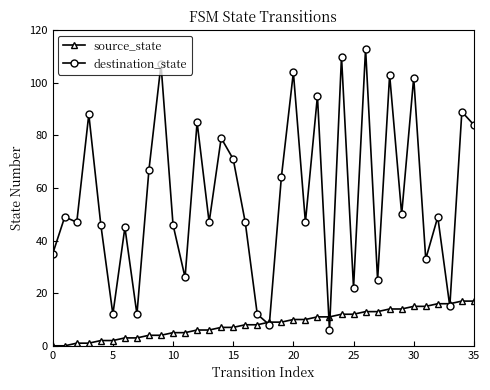

What is the minimum value for destination_state?

6